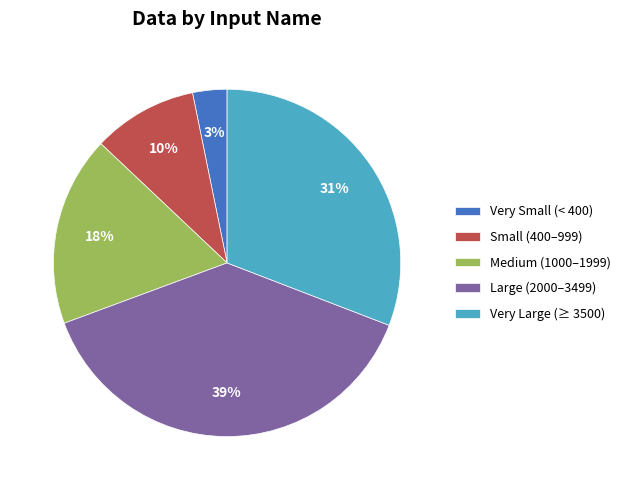

To the nearest percent, what is the average slice percentage?

20%